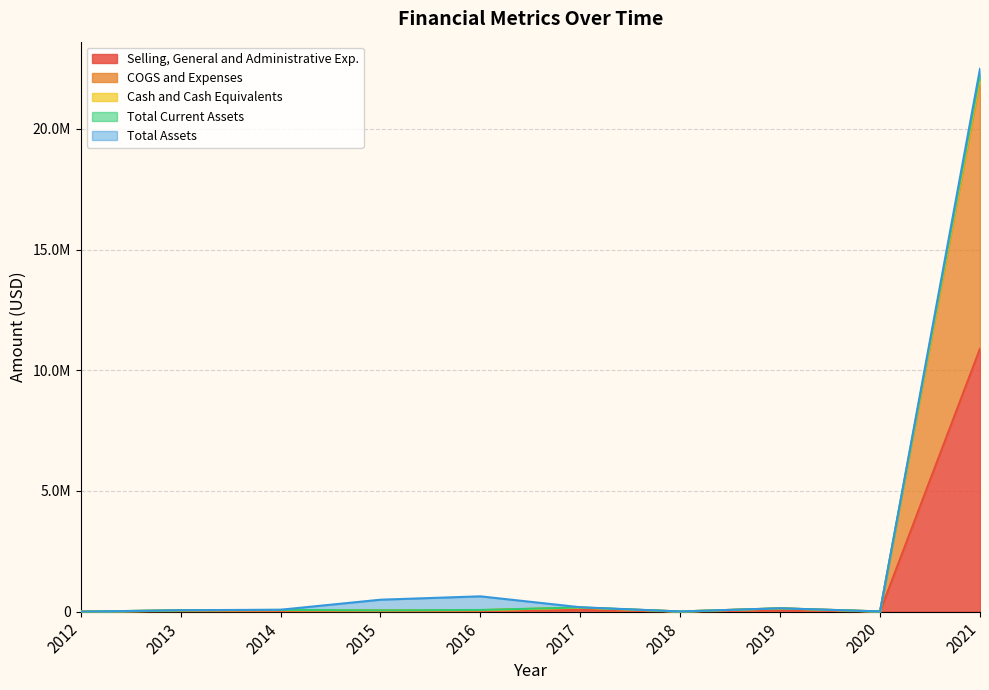

Does the chart display data point markers on the line(s)?

No